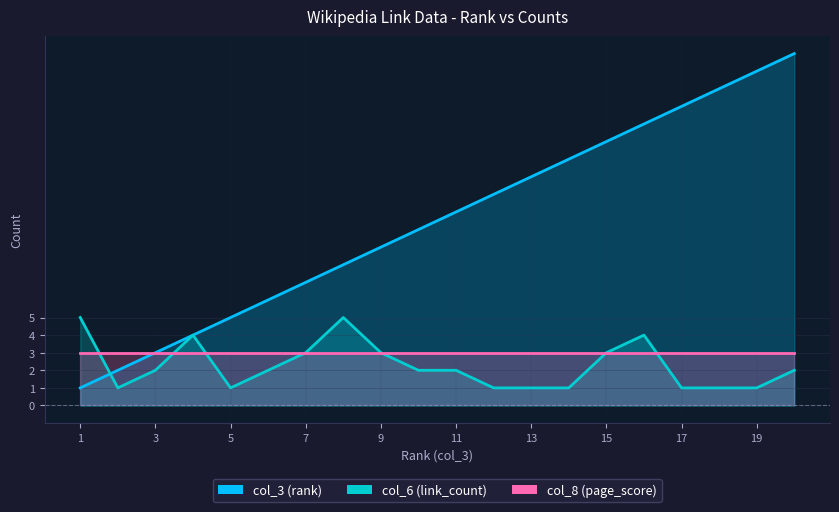

How many categories are shown in the chart?

20